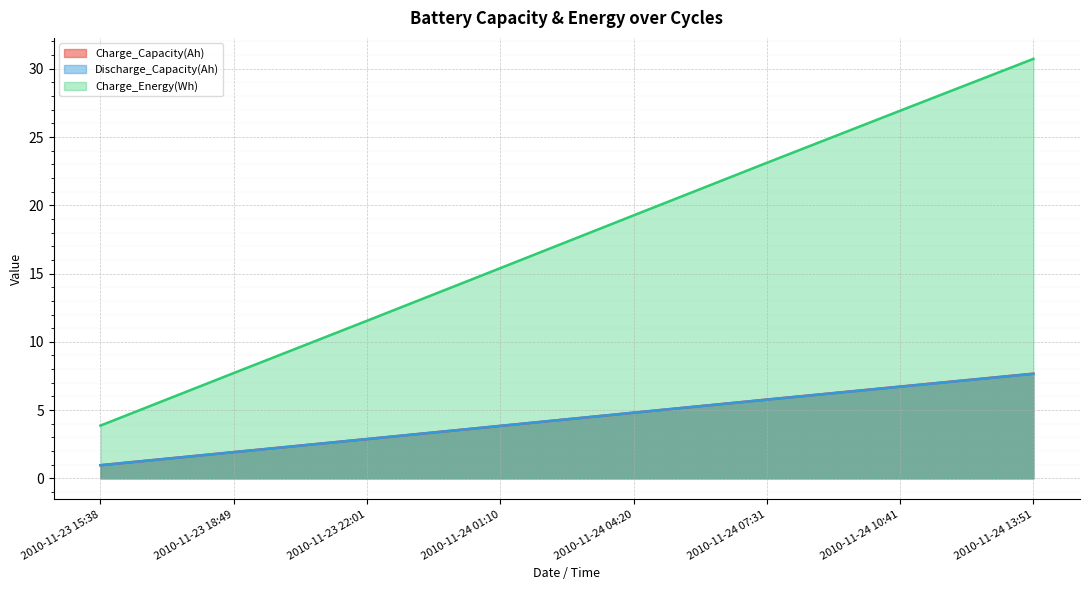

Which series has the widest spread of values?

Charge_Energy(Wh)